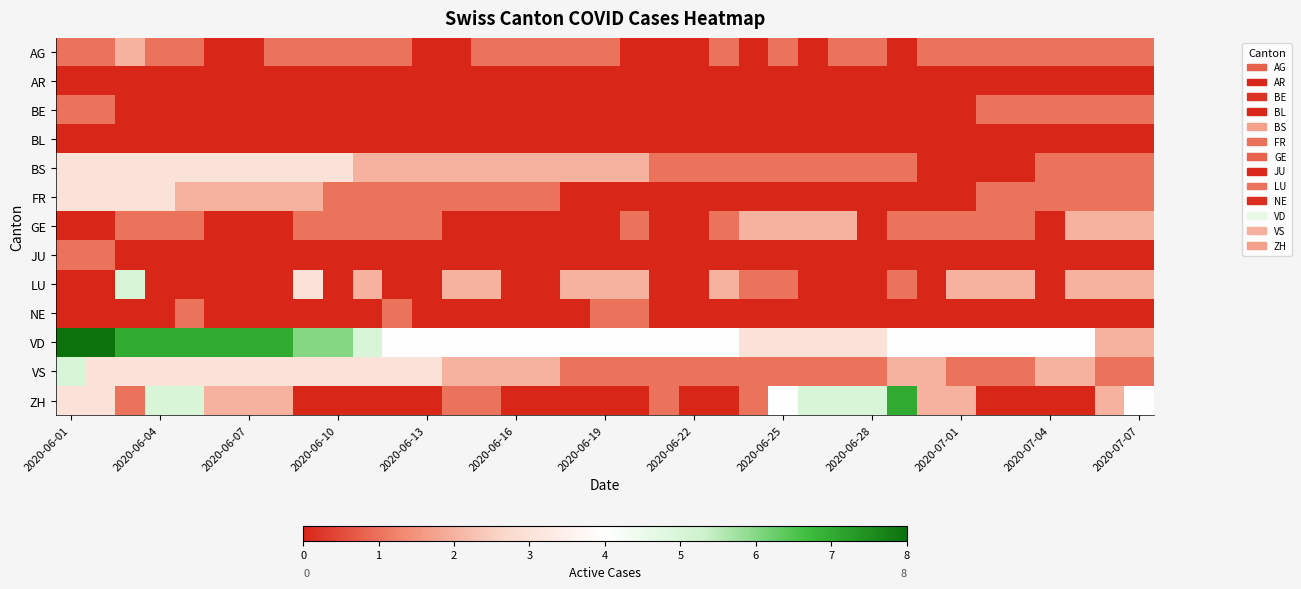

At which category is the sum across all series the highest?

2020-06-01